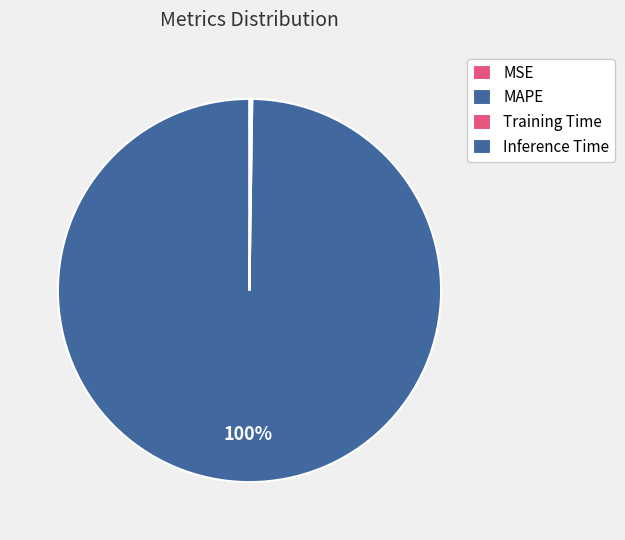

To the nearest percent, what is the difference between the largest and smallest slice percentages?

100%